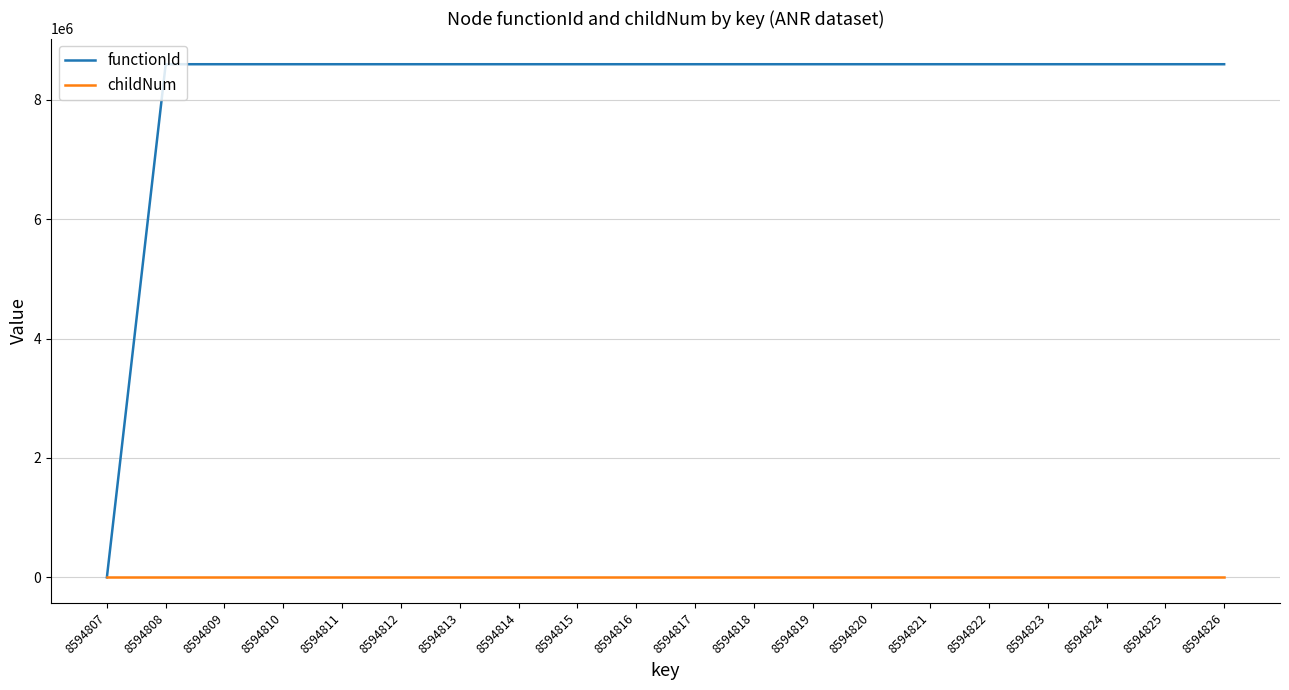

At how many categories does at least one series exceed 2016900?

19